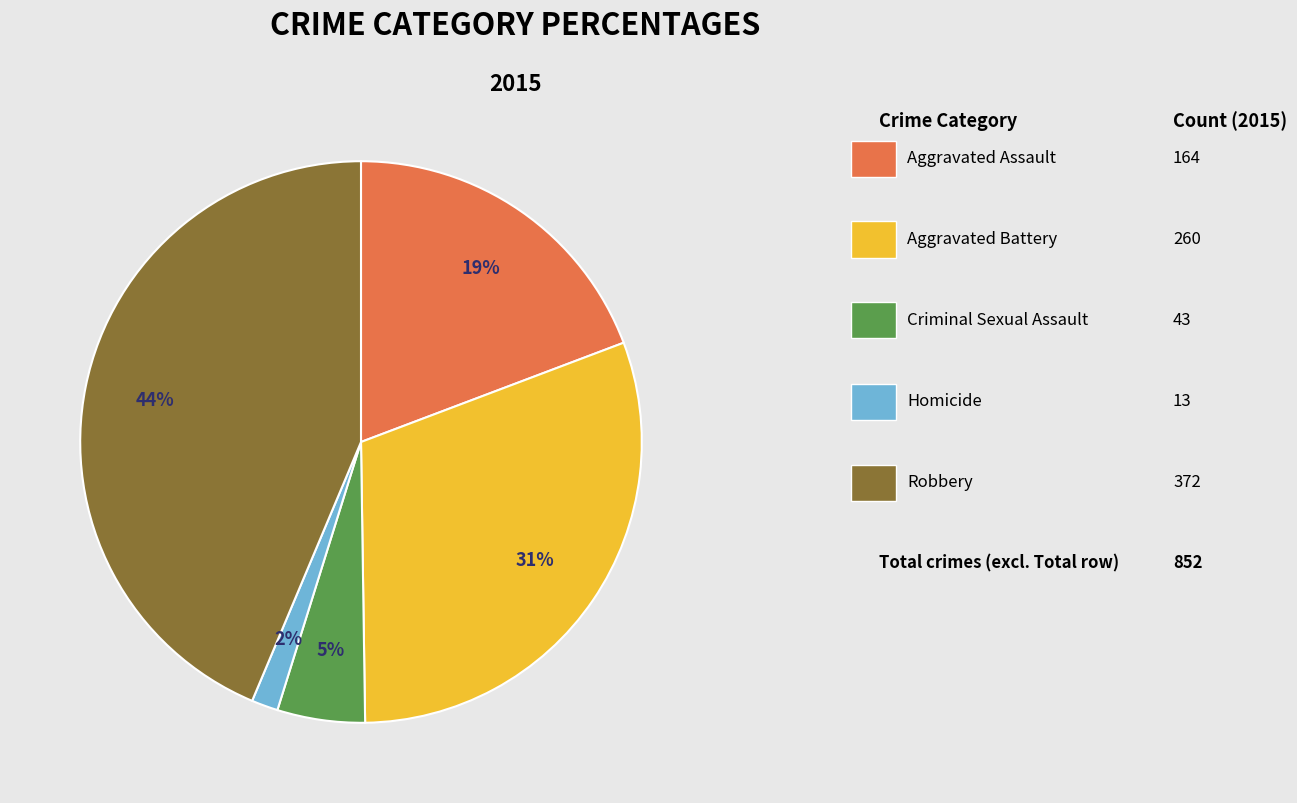

Is there any slice that represents more than half of the pie?

No